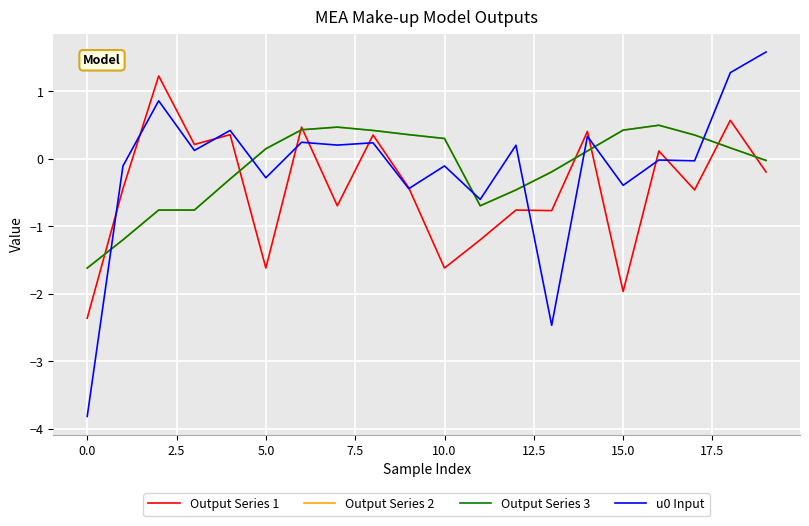

Which series has the largest range (max minus min)?

u0 Input